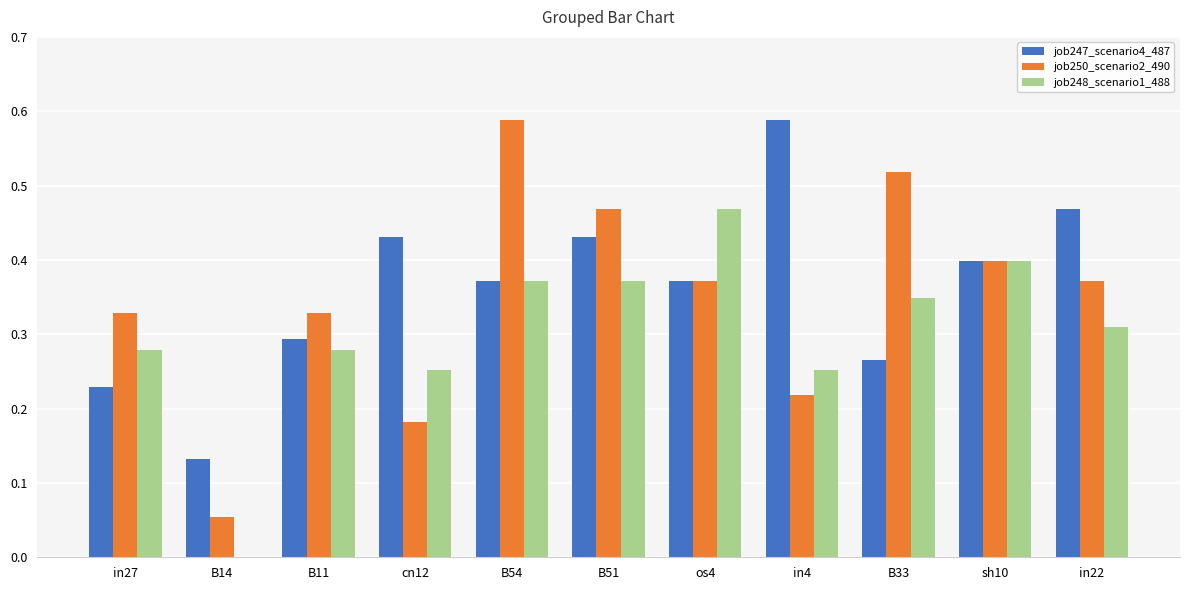

What is the total value across all series at in27?

0.8